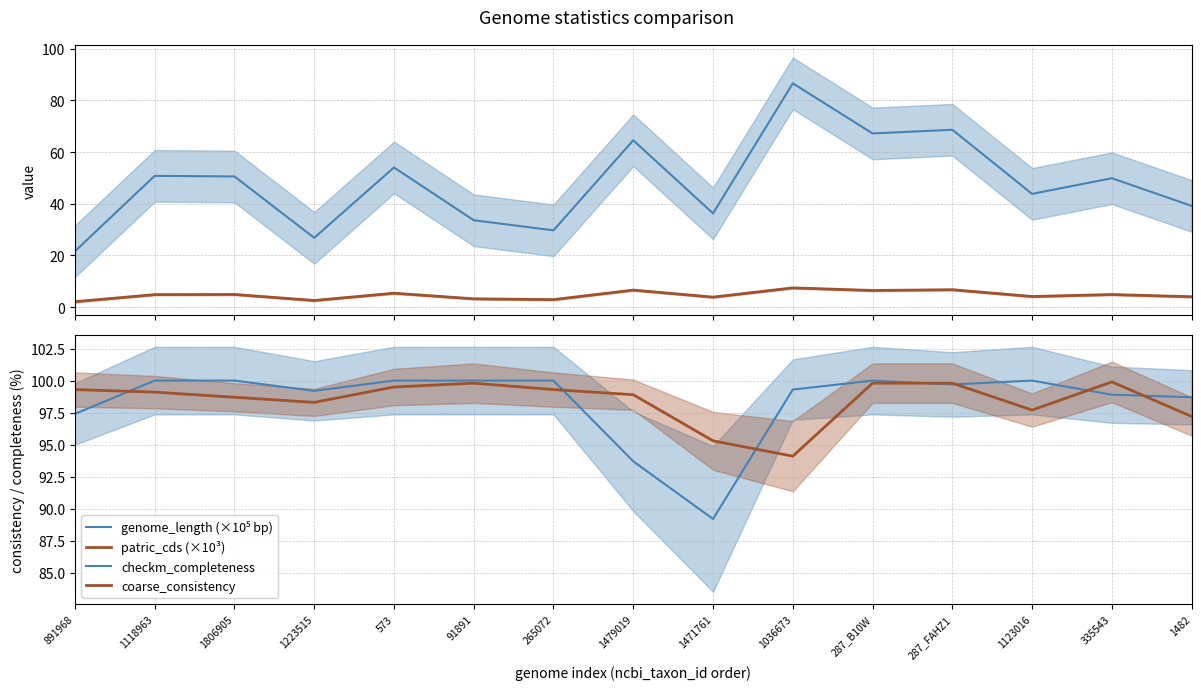

Which label corresponds to the largest value in the chart?

1118963